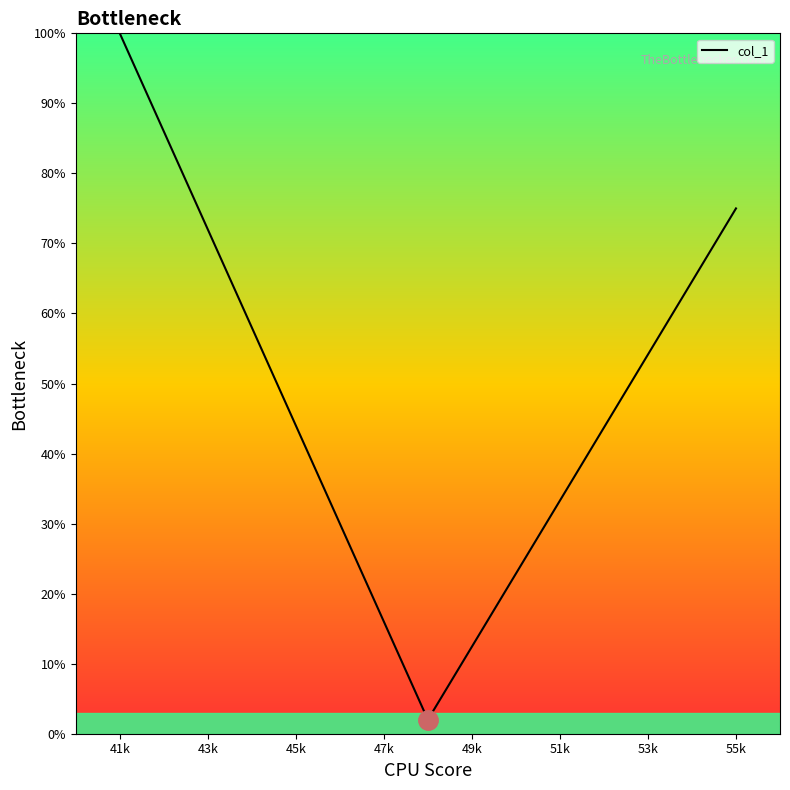

What is the greatest value displayed?

100.0